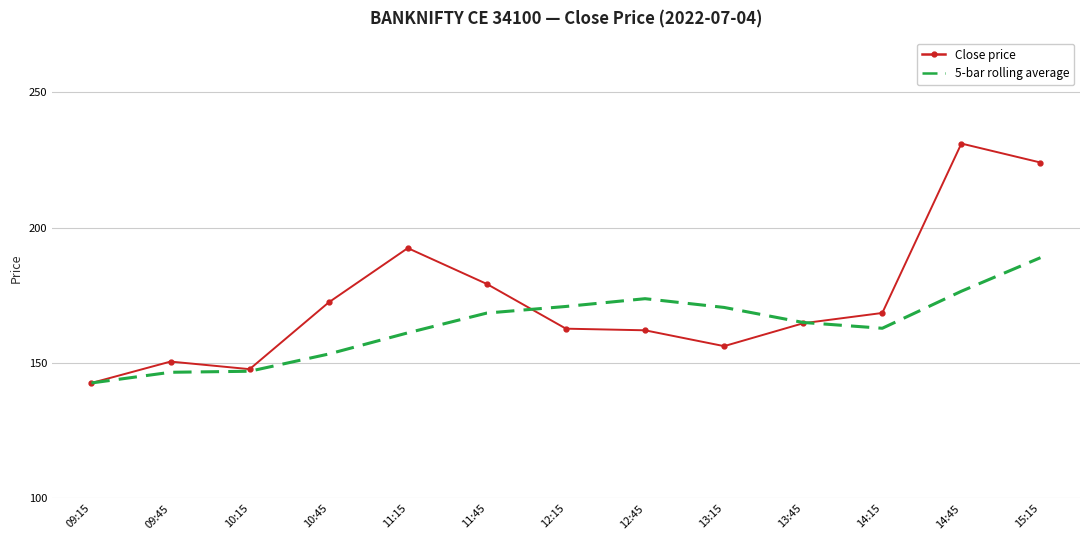

Which series has the largest range (max minus min)?

Close price